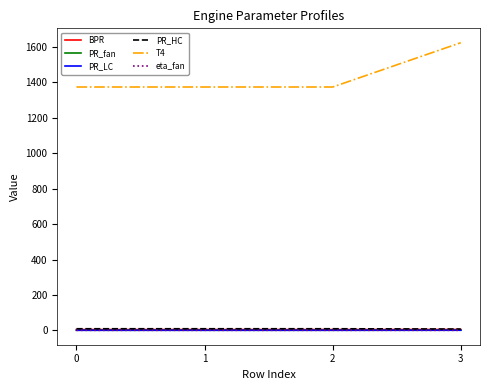

True or false: T4 and PR_LC intersect in this chart.

False